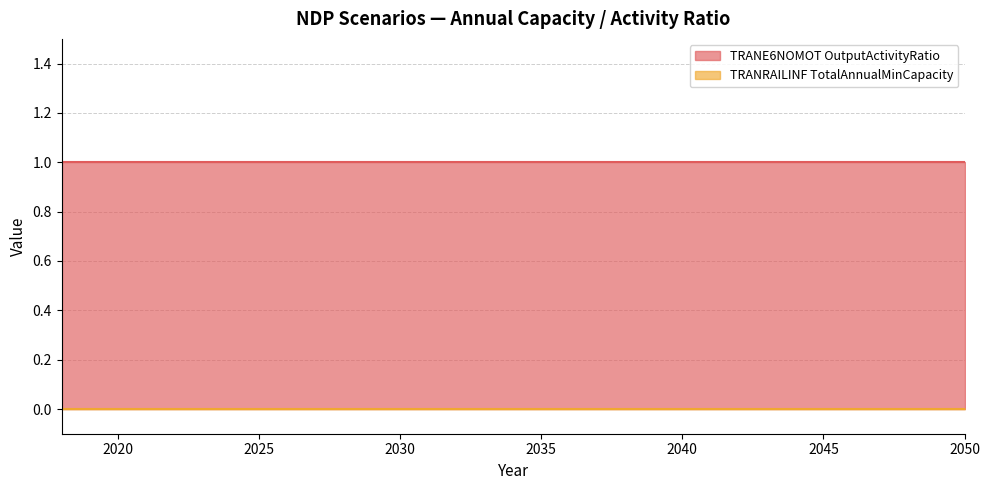

True or false: TRANE6NOMOT OutputActivityRatio and TRANRAILINF TotalAnnualMinCapacity intersect in this chart.

False